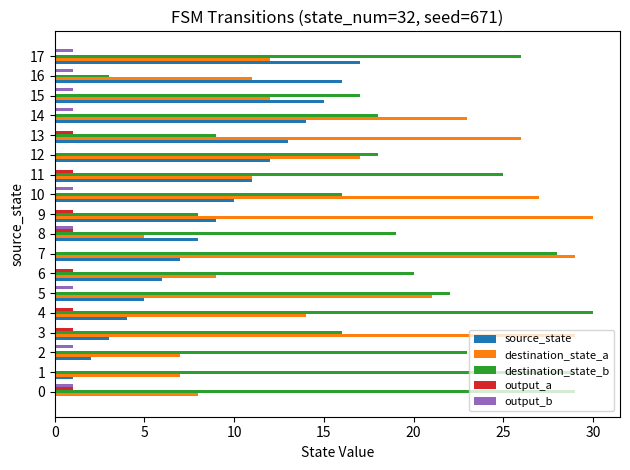

What is the greatest value displayed?

30